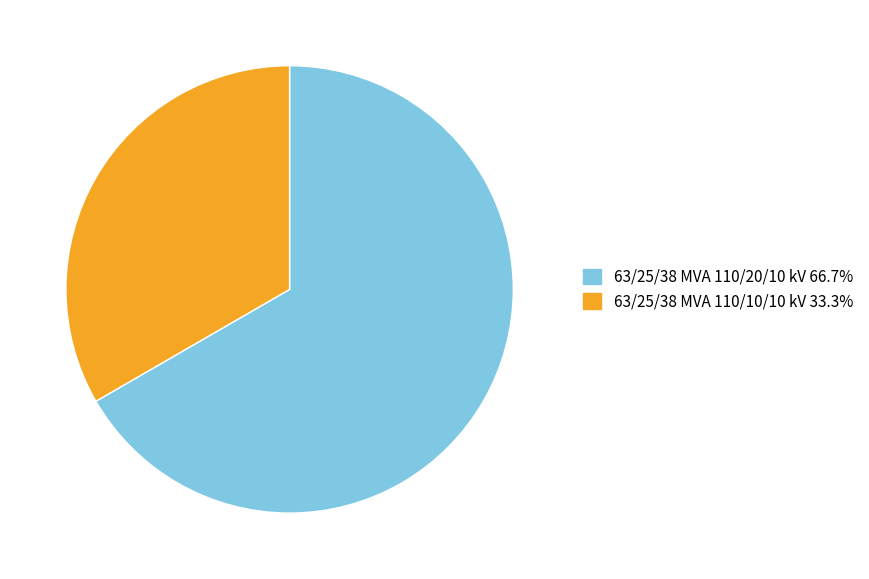

Which slice represents more than half of the pie?

63/25/38 MVA 110/20/10 kV